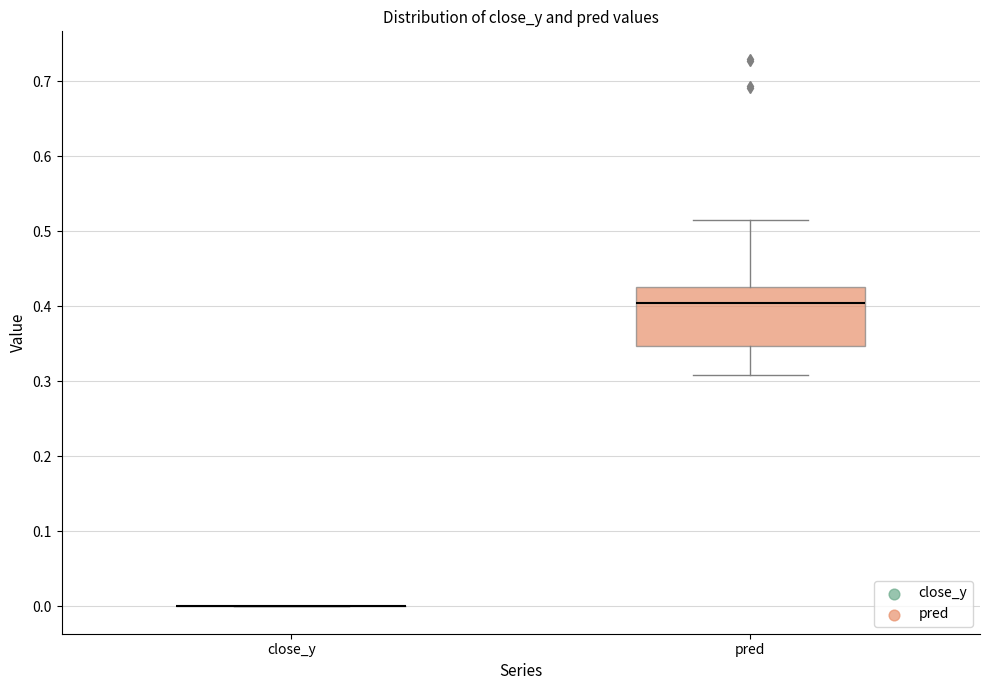

Where does the lower whisker of the box for pred end on the y-axis? The values are not printed on the chart, so give them approximately, as read against the axis.

0.31